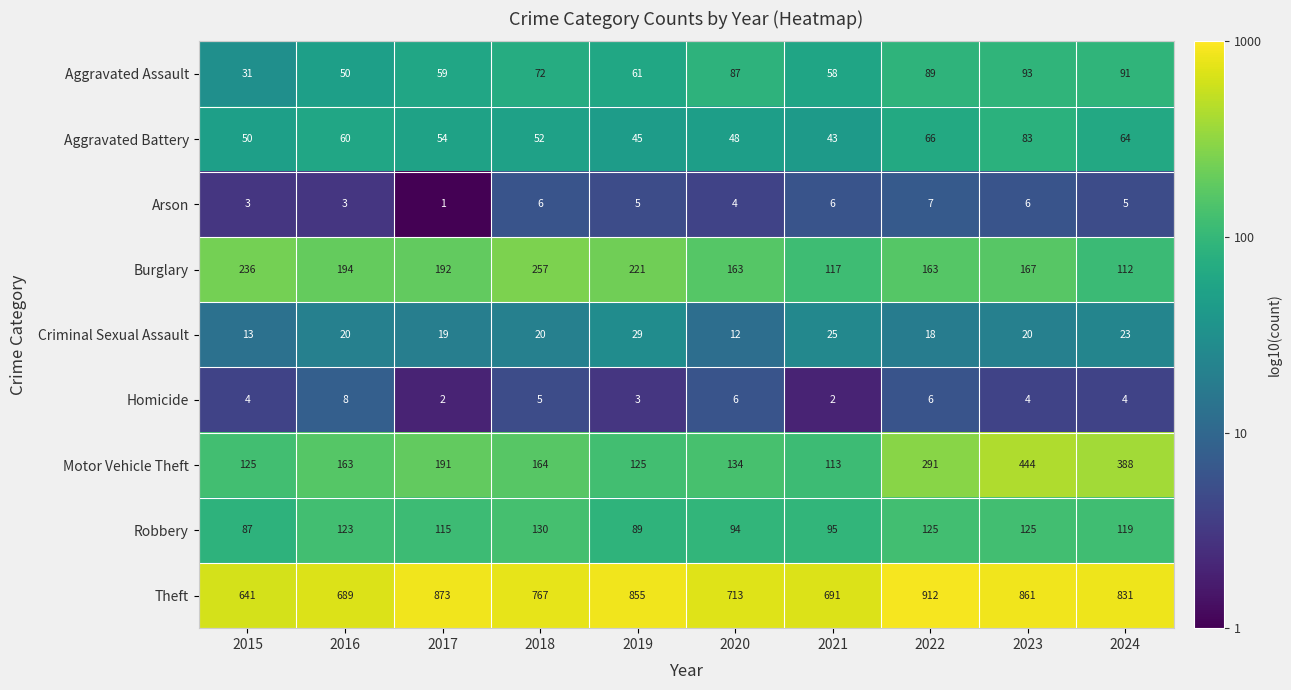

What is the total value across all series at 2016?

1310